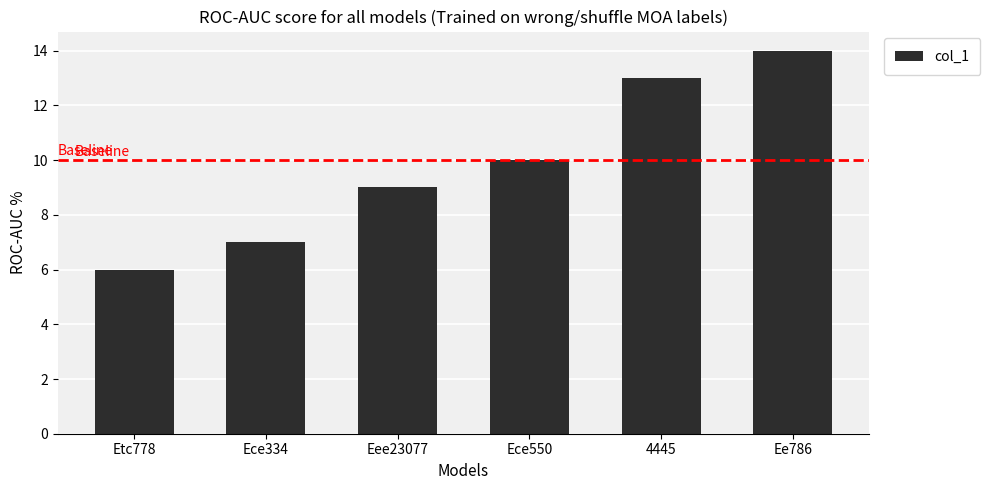

The chart shows a value of 14 at Ee786. True or false?

True